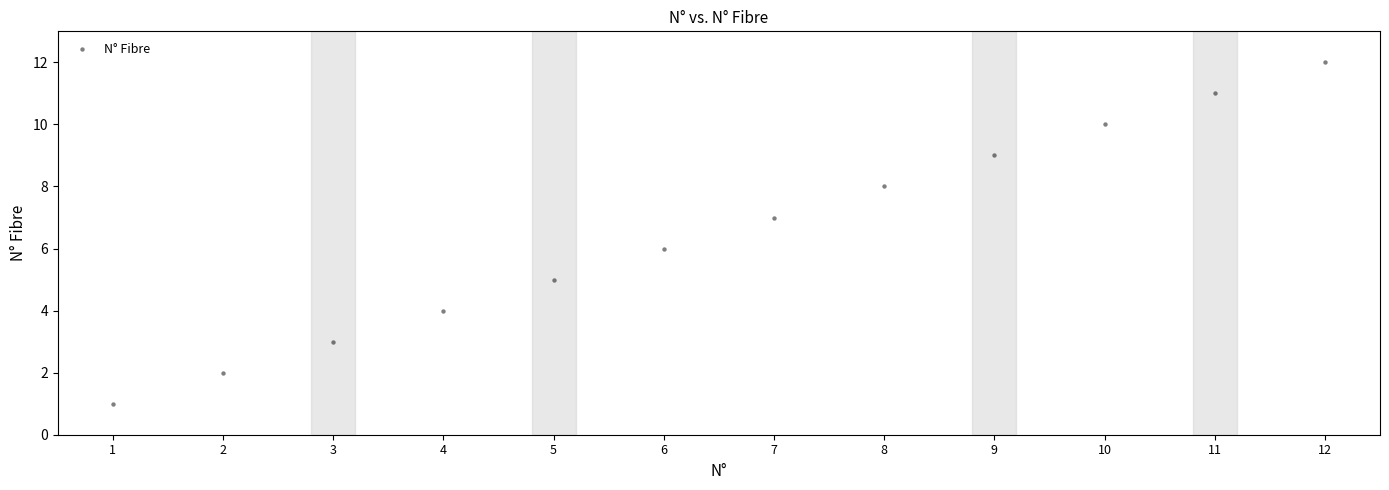

What is the average X value?

6